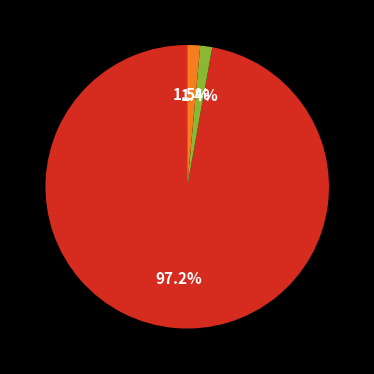

Does any single category account for the majority?

Yes